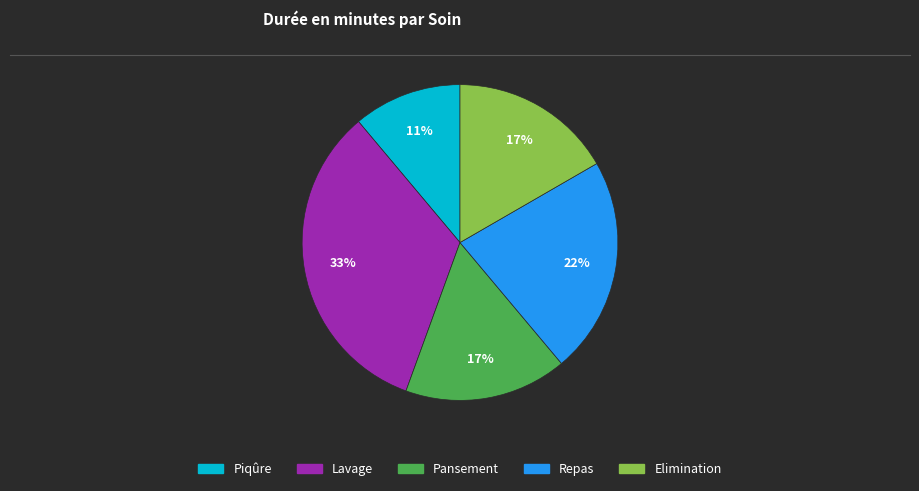

Is it true that Lavage is 33% of the pie?

True